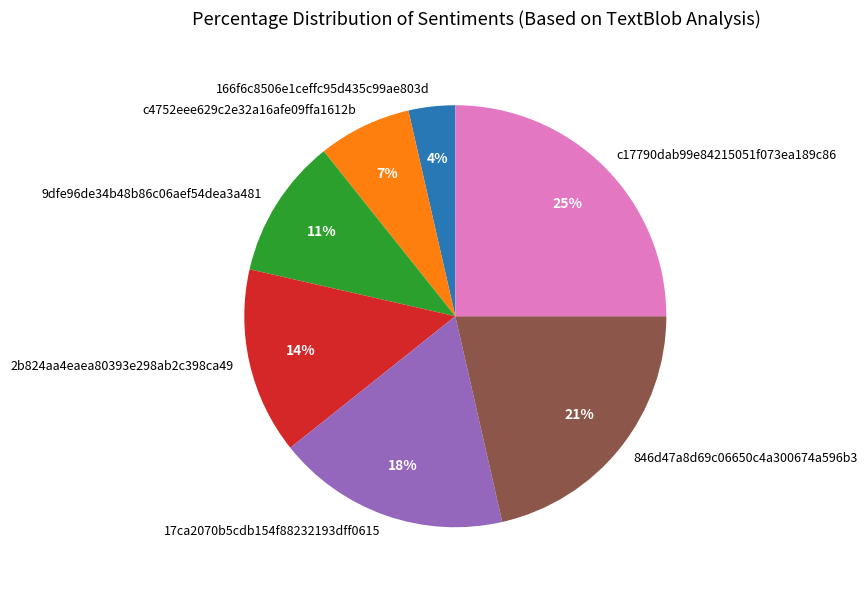

Does c17790dab99e84215051f073ea189c86 account for over 50% of the chart?

No